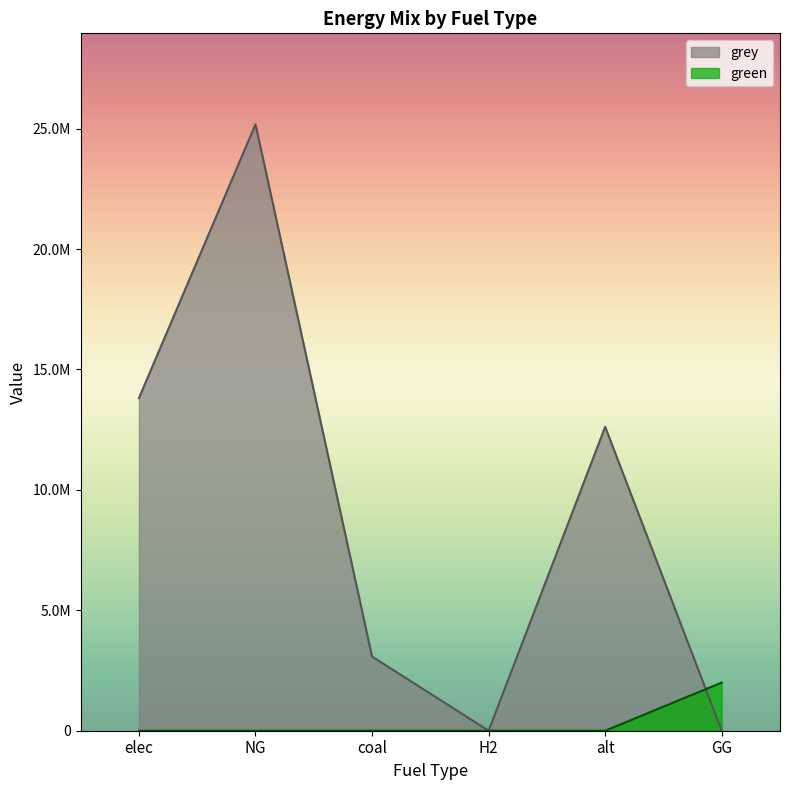

Reading right to left, what are all the values shown in this chart?

green: GG=2000000.0	alt=0.0	H2=0.0	coal=0.0	NG=0.0	elec=0.0
grey: GG=0.0	alt=12619660.2	H2=0.0	coal=3079765.4	NG=25182073.1	elec=13814332.3